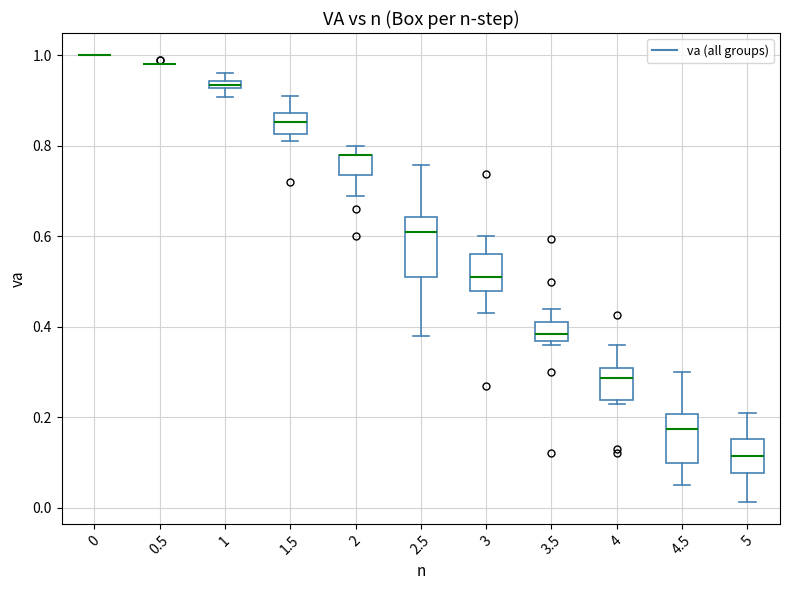

Which box is the tallest, from its lower edge to its upper edge?

2.5